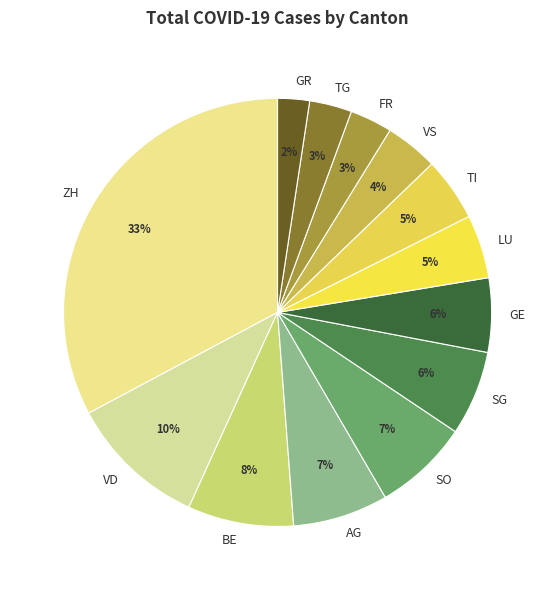

Does BE represent more than half of the total?

No